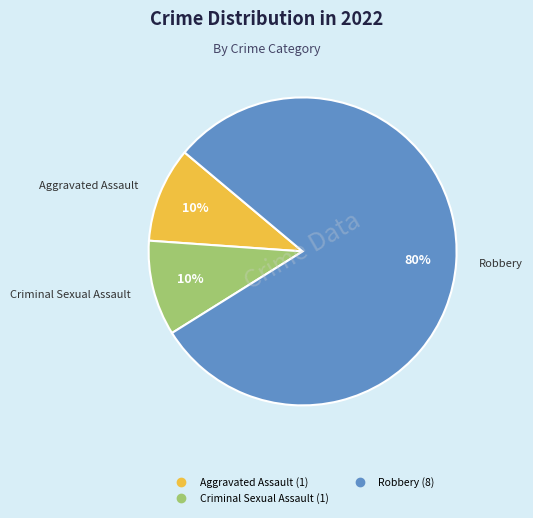

Is there a majority slice in this chart?

Yes